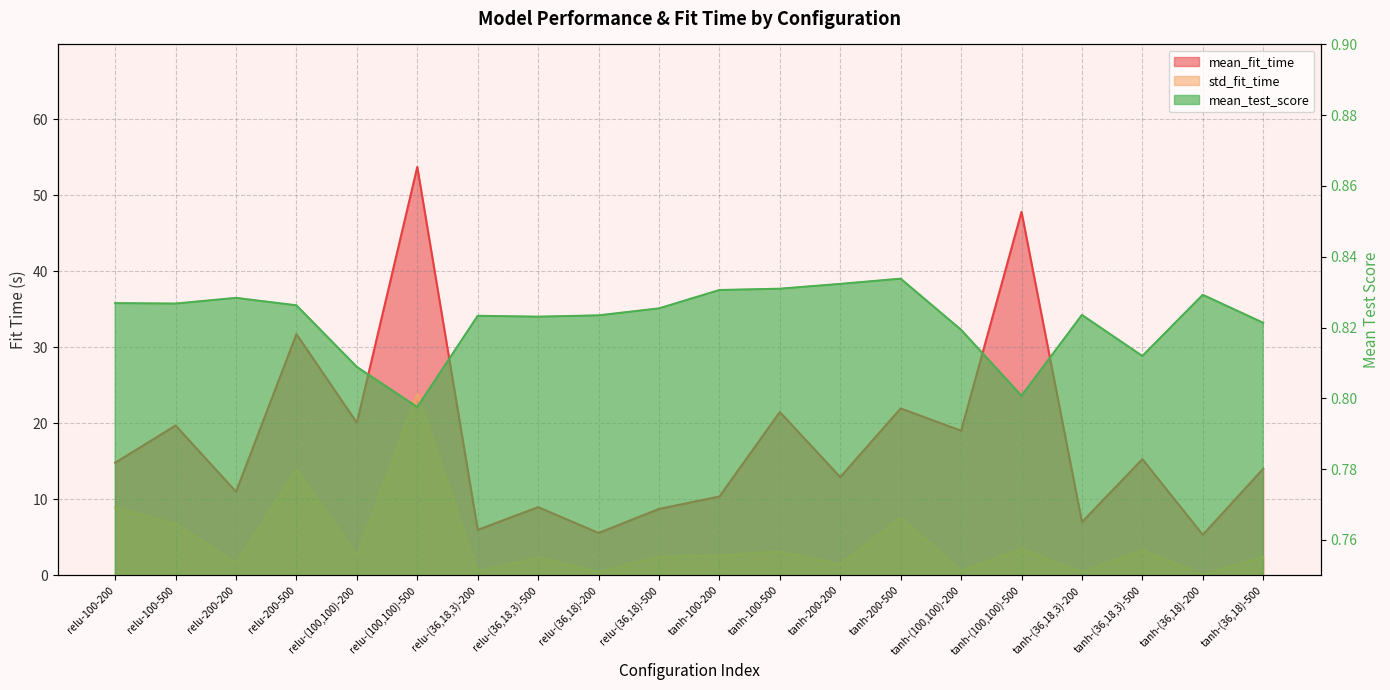

The value of mean_test_score at relu-200-500 is 0.8. True or false?

True